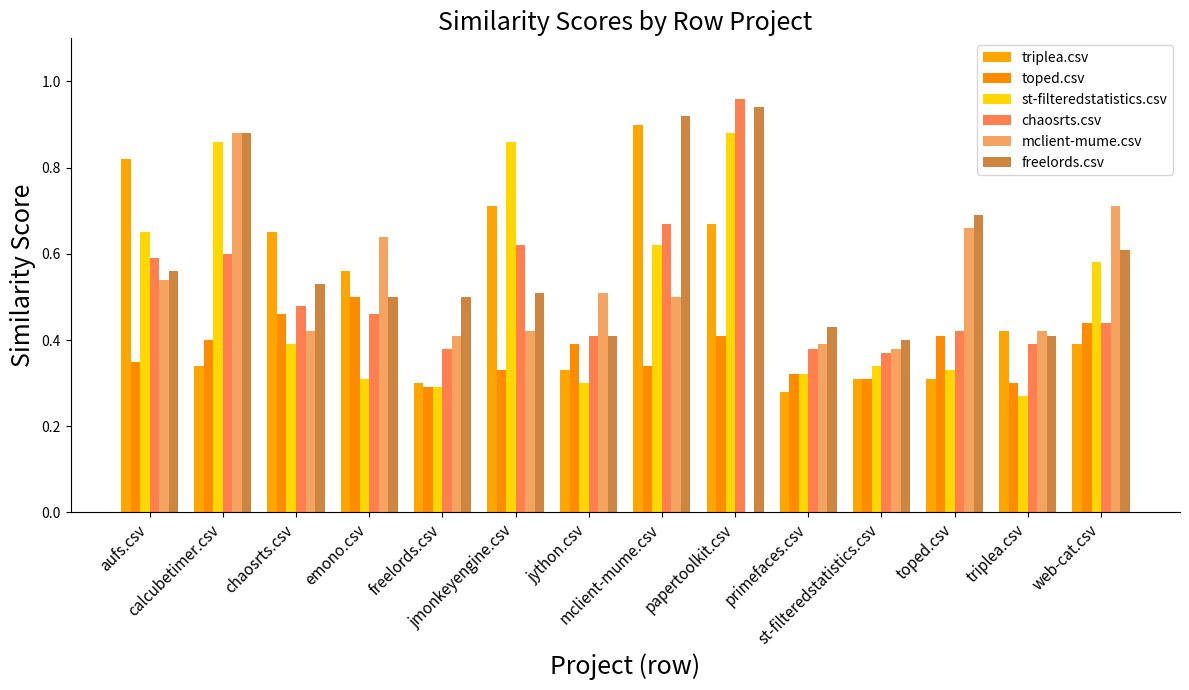

What position from the left is mclient-mume.csv?

8